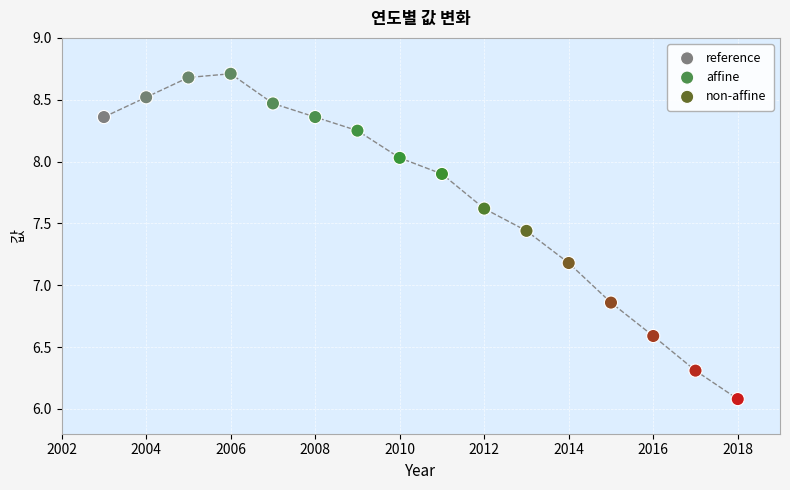

Which series contains the lowest Y value?

non-affine